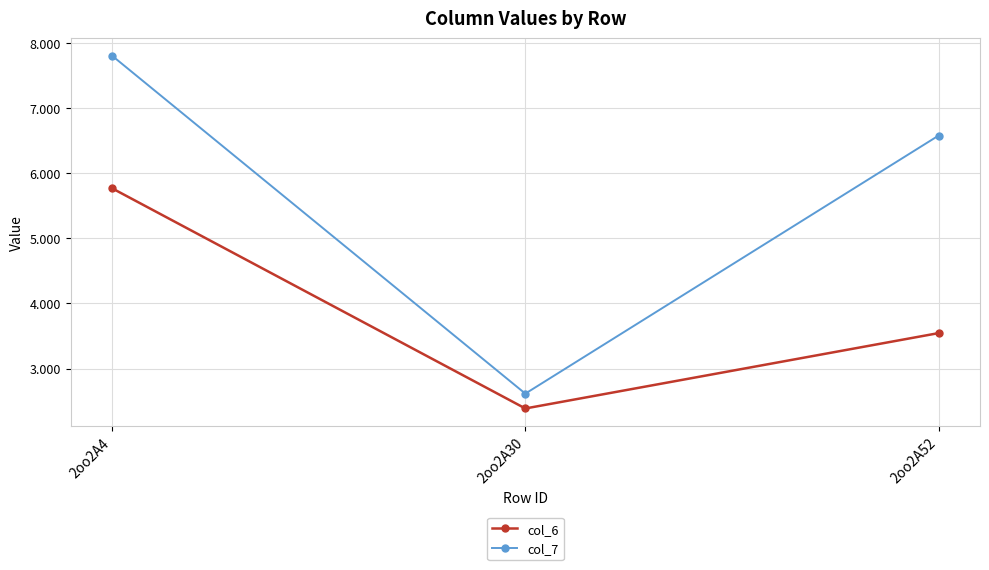

How many data points does each series have?

3